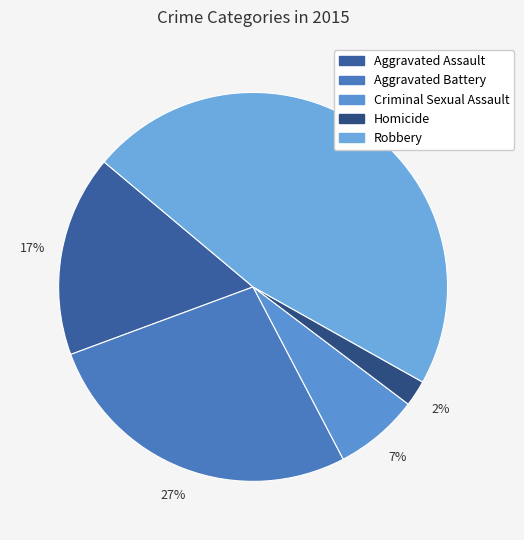

What is the total percentage of Robbery and Aggravated Assault?

63.8%